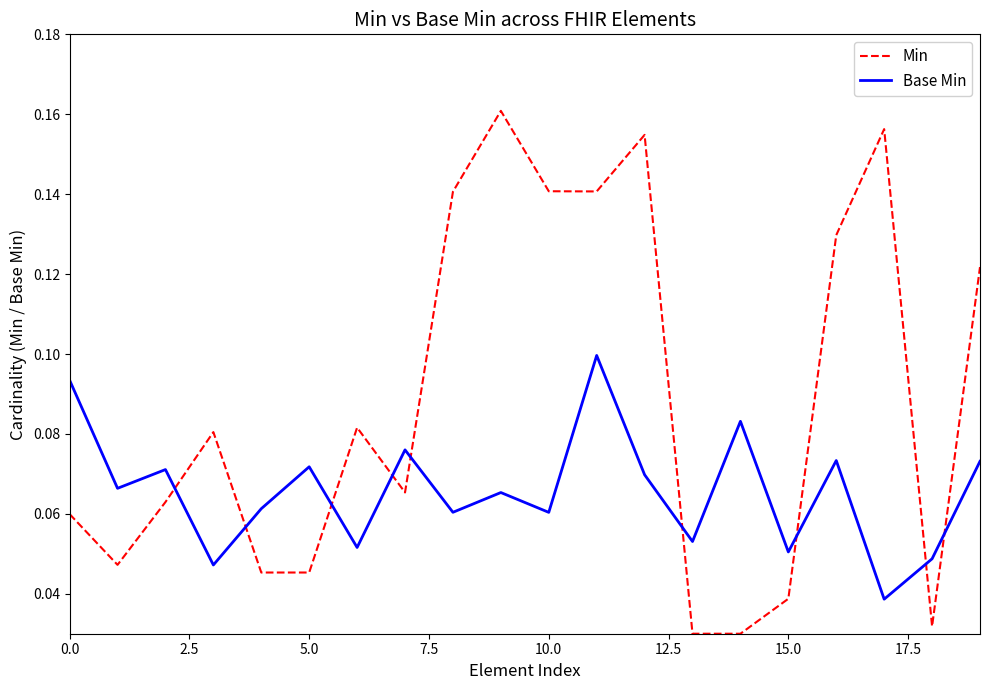

Does the chart have visible grid lines?

No